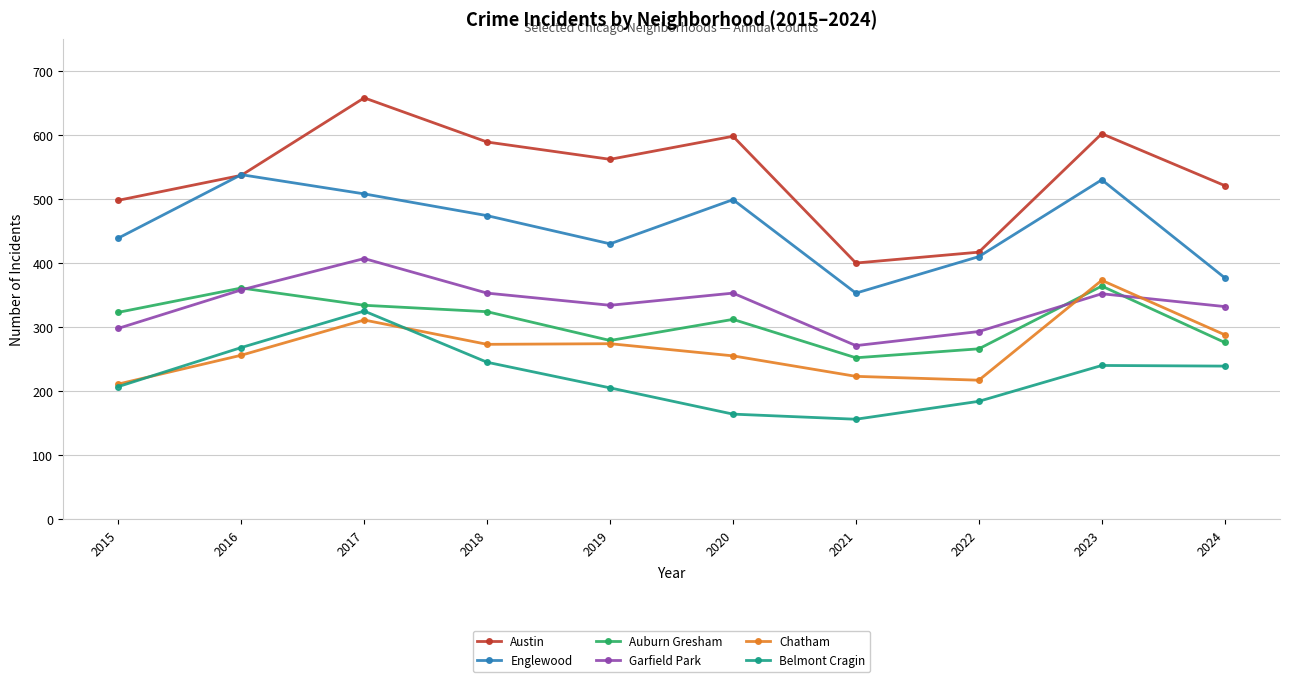

How many lines are shown in the chart?

6